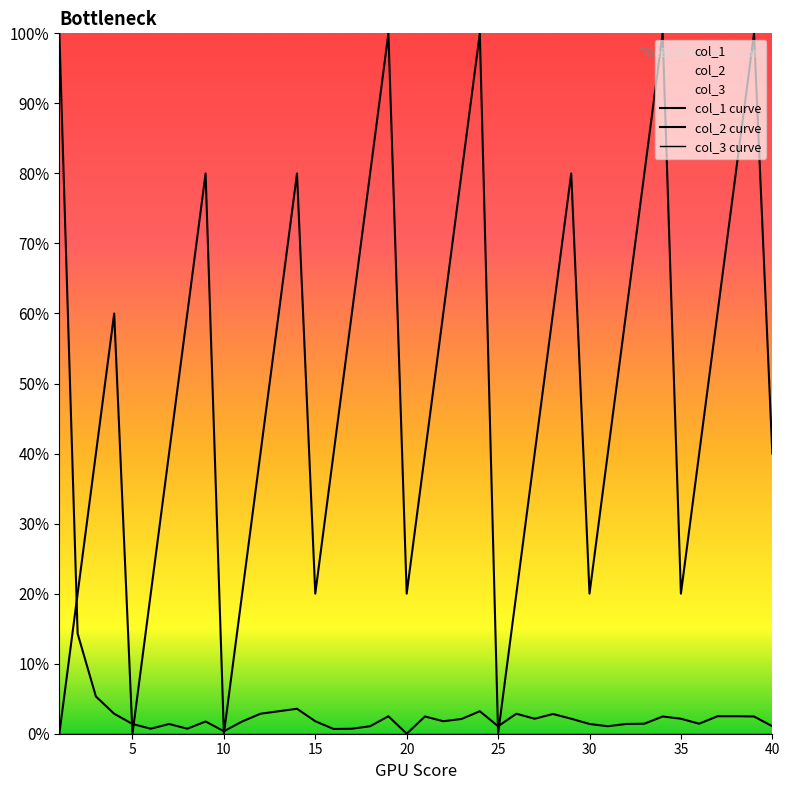

Reading left to right, what are all the values shown in this chart?

col_1: 1=1.0	2=0.1	3=0.1	4=0.0	5=0.0	6=0.0	7=0.0	8=0.0	9=0.0	10=0.0	11=0.0	12=0.0	13=0.0	14=0.0	15=0.0	16=0.0	17=0.0	18=0.0	19=0.0	20=0.0	21=0.0	22=0.0	23=0.0	24=0.0	25=0.0	26=0.0	27=0.0	28=0.0	29=0.0	30=0.0	31=0.0	32=0.0	33=0.0	34=0.0	35=0.0	36=0.0	37=0.0	38=0.0	39=0.0	40=0.0
col_2: 1=0.0	2=0.2	3=0.4	4=0.6	5=0.0	6=0.2	7=0.4	8=0.6	9=0.8	10=0.0	11=0.2	12=0.4	13=0.6	14=0.8	15=0.2	16=0.4	17=0.6	18=0.8	19=1.0	20=0.2	21=0.4	22=0.6	23=0.8	24=1.0	25=0.0	26=0.2	27=0.4	28=0.6	29=0.8	30=0.2	31=0.4	32=0.6	33=0.8	34=1.0	35=0.2	36=0.4	37=0.6	38=0.8	39=1.0	40=0.4